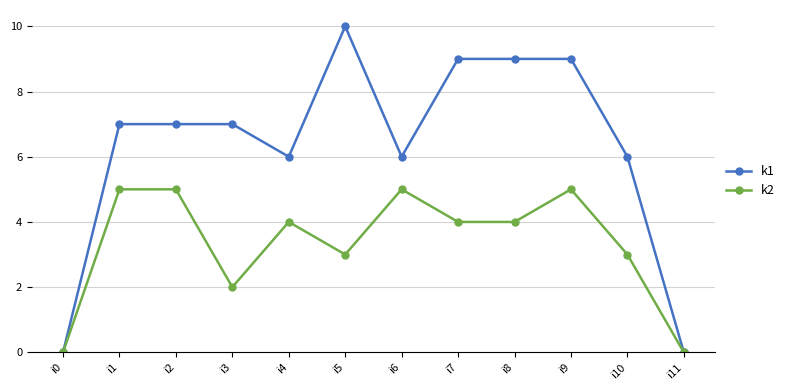

Which series has the widest spread of values?

k1